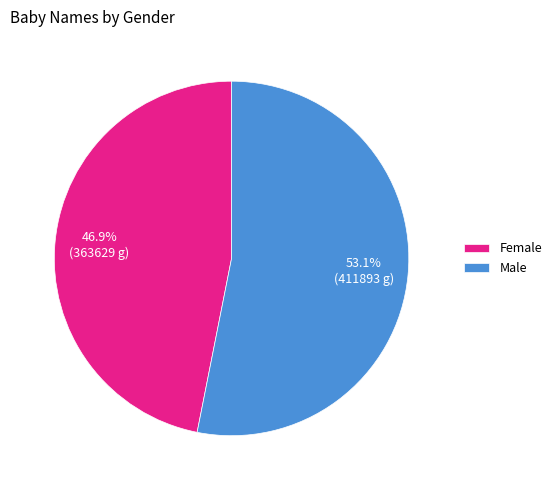

What is the total percentage of Male and Female?

100.0%